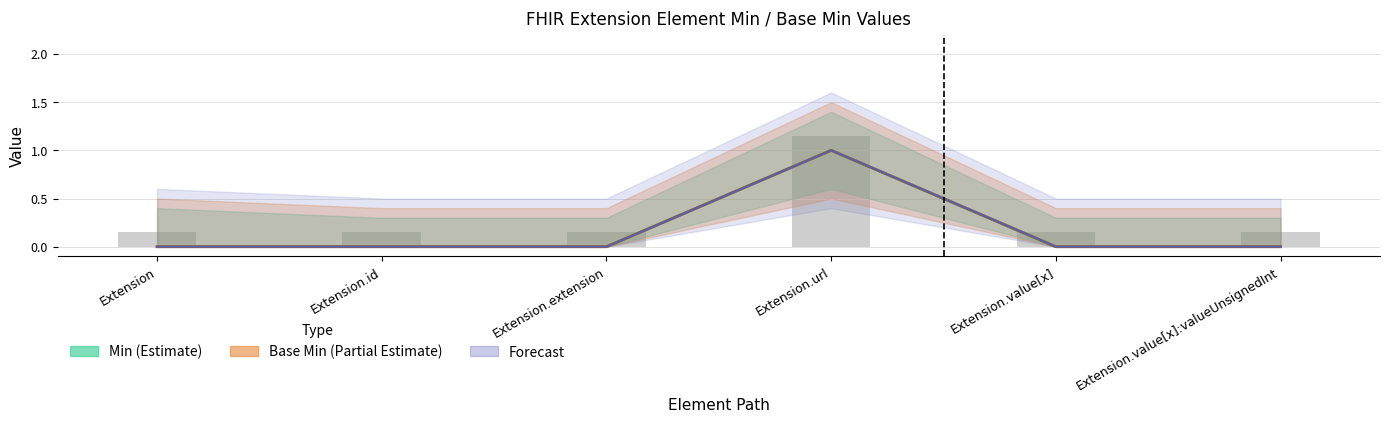

At which category does the chart reach its peak across all series?

Extension.url